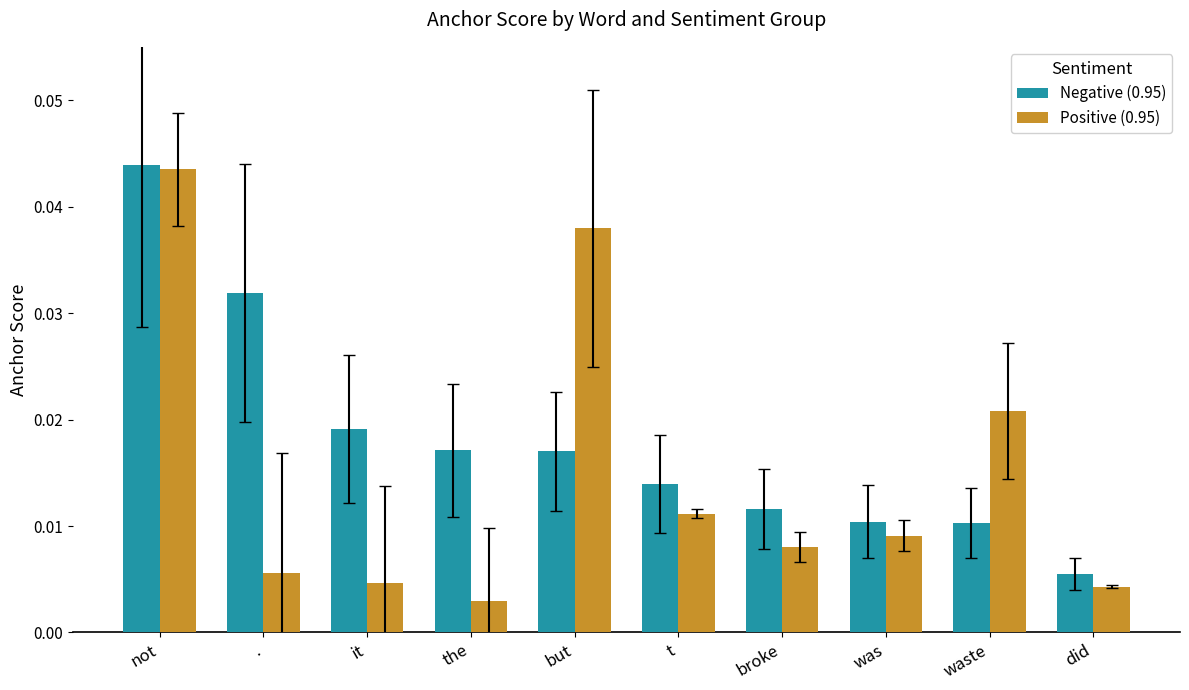

Is the value of Positive (0.95) at but greater than the value of Negative (0.95) at was?

Yes